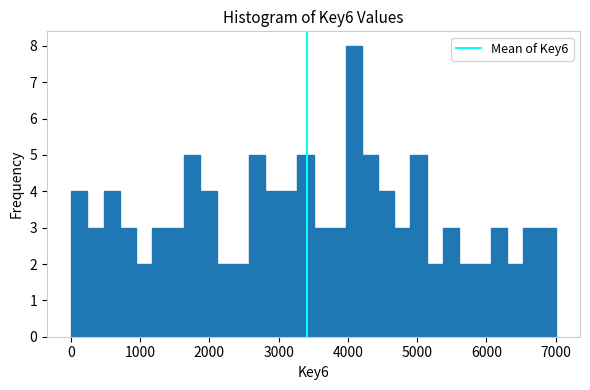

Around what value on the x-axis is the tallest bar? Give the approximate position of its centre, as read against the axis.

4100